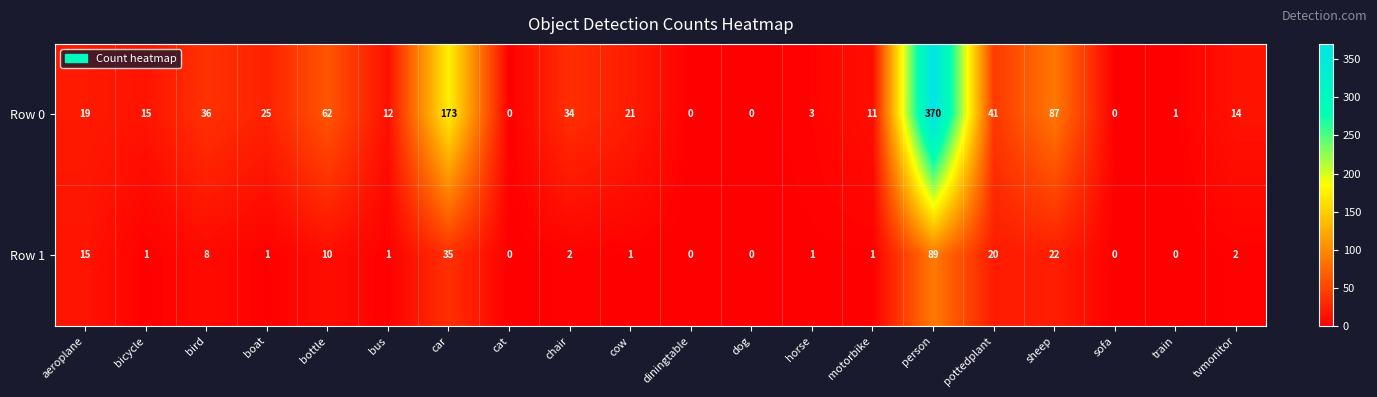

How many values in Row 1 are above zero?

15